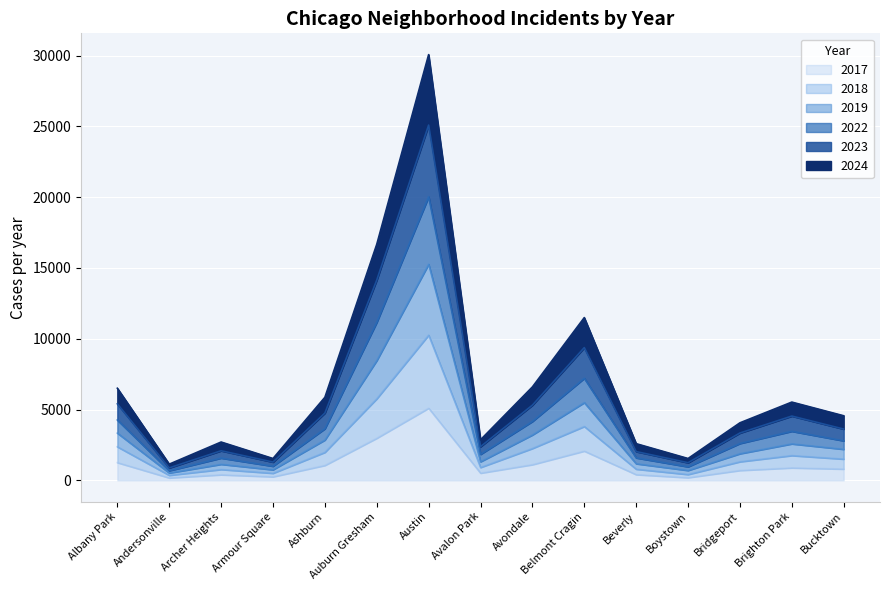

Which category has the lowest value across all series?

Andersonville